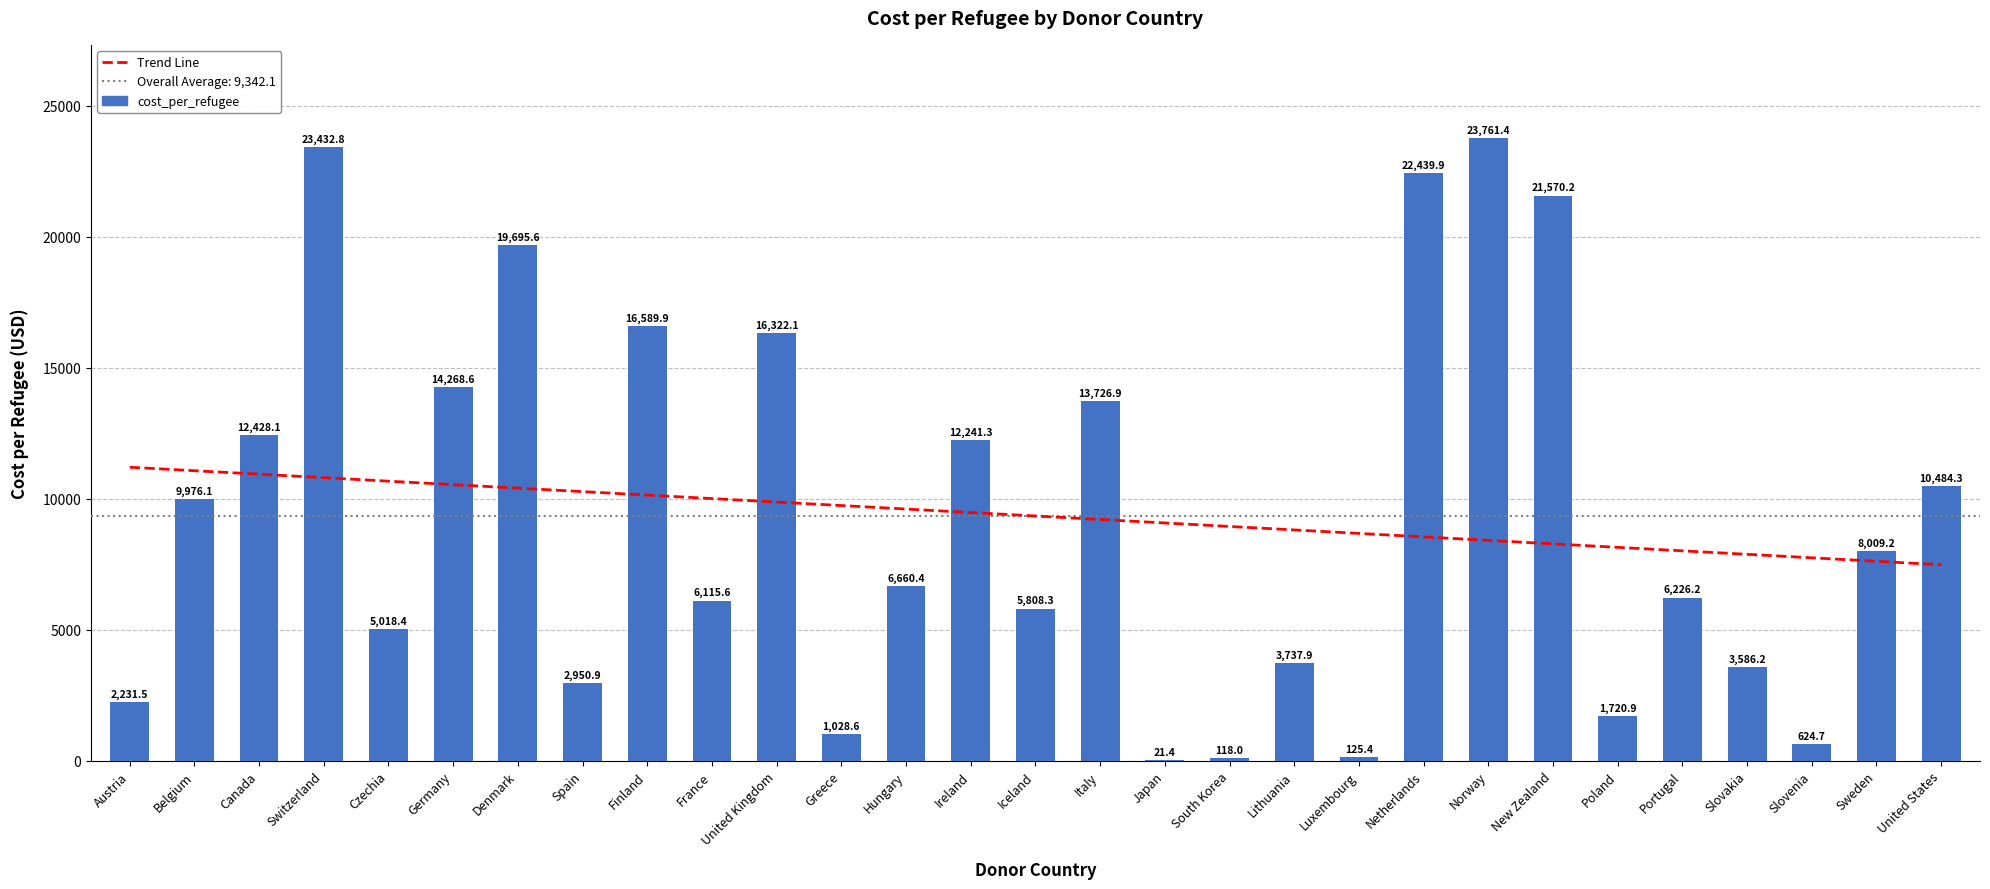

What is the maximum value for Trend Line?

11203.3